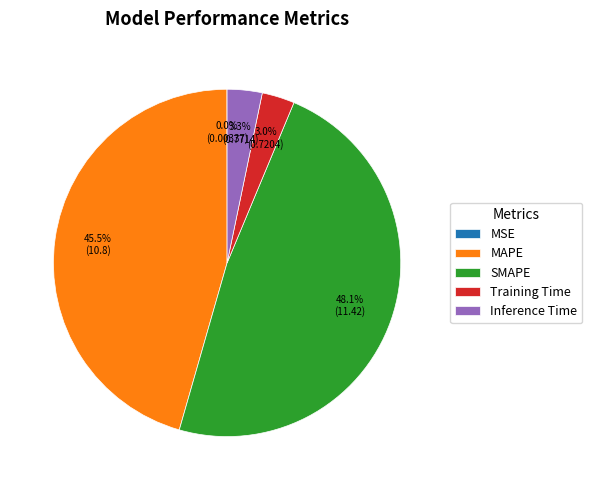

Do Training Time and Inference Time together represent more than half of the pie?

No